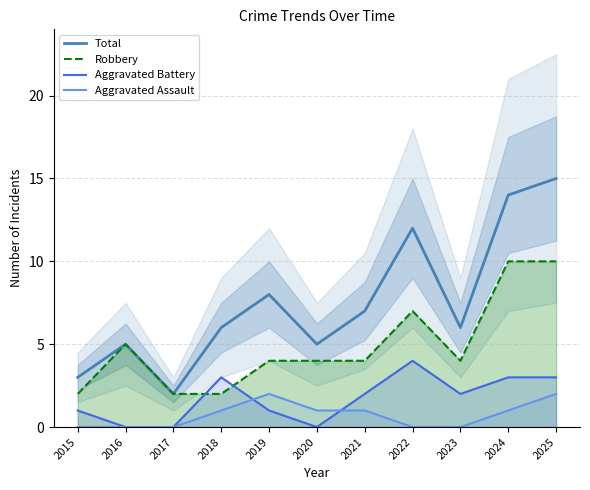

How many series are shown in this chart?

4